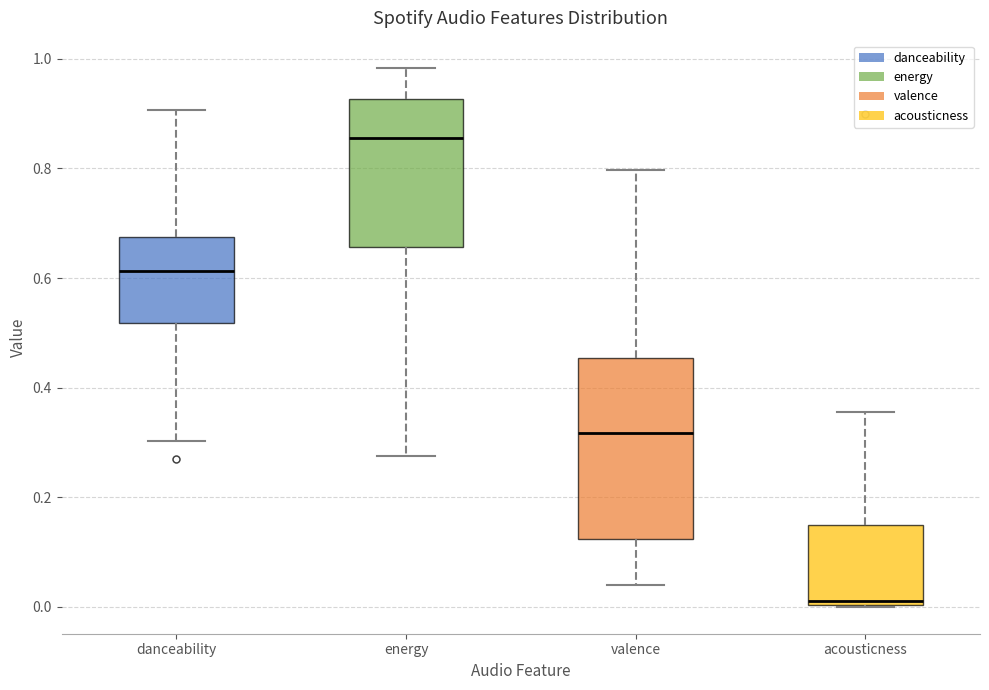

Reading left to right, read every box against the y-axis: the position of its median line, the range the box covers, and the ends of its whiskers. The values are not printed on the chart, so give them approximately, as read against the axis.

danceability: median 0.62, box 0.52 to 0.68, whiskers 0.30 to 0.90
energy: median 0.86, box 0.66 to 0.92, whiskers 0.28 to 0.98
valence: median 0.32, box 0.12 to 0.46, whiskers 0.04 to 0.80
acousticness: median 0.02, box 0.00 to 0.14, whiskers 0.00 to 0.36